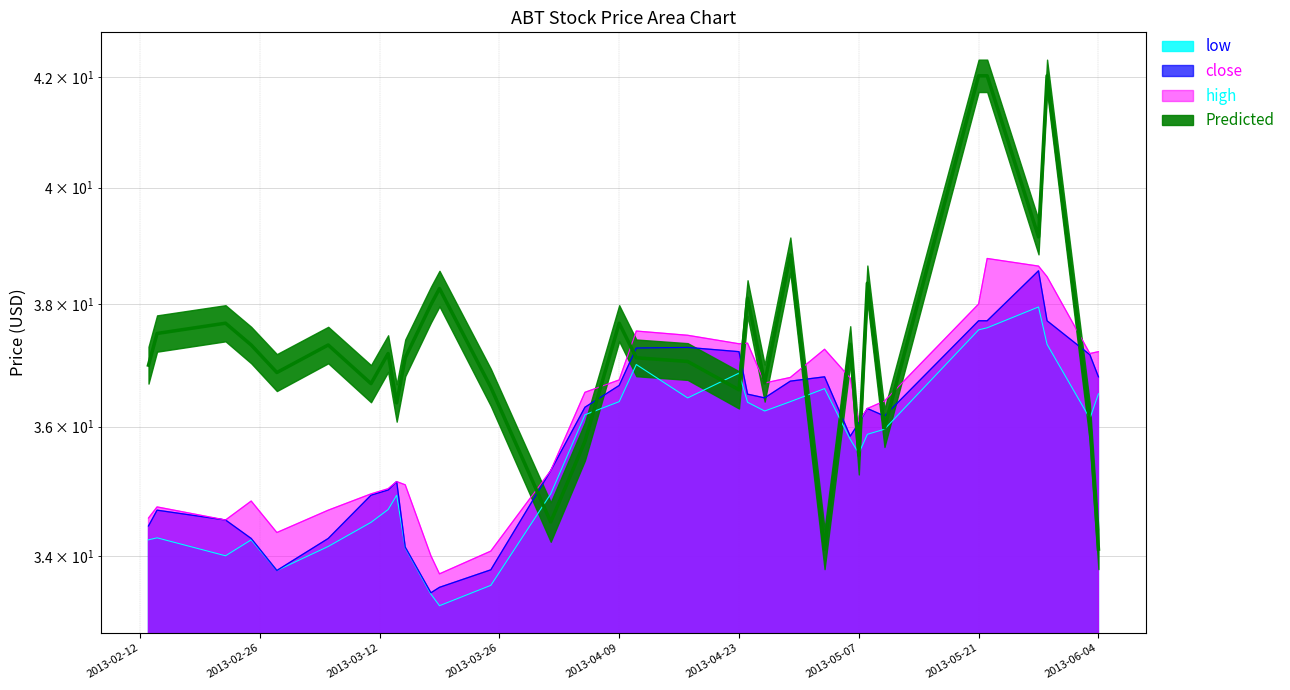

At which category does close reach its first local valley?

2013-02-28